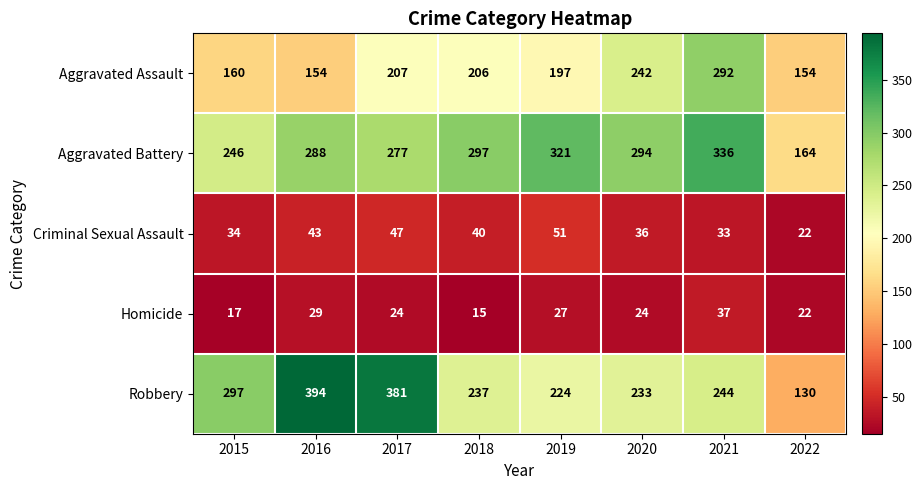

What is the maximum value shown in the chart?

394